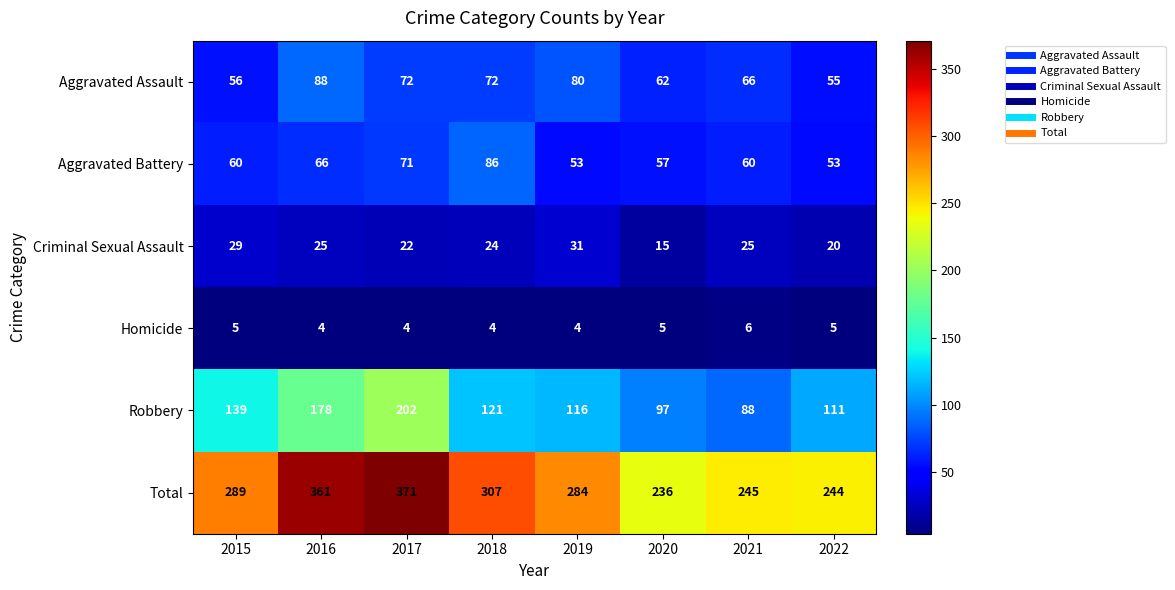

List the series in order of their peak value, highest first.

Total, Robbery, Aggravated Assault, Aggravated Battery, Criminal Sexual Assault, Homicide